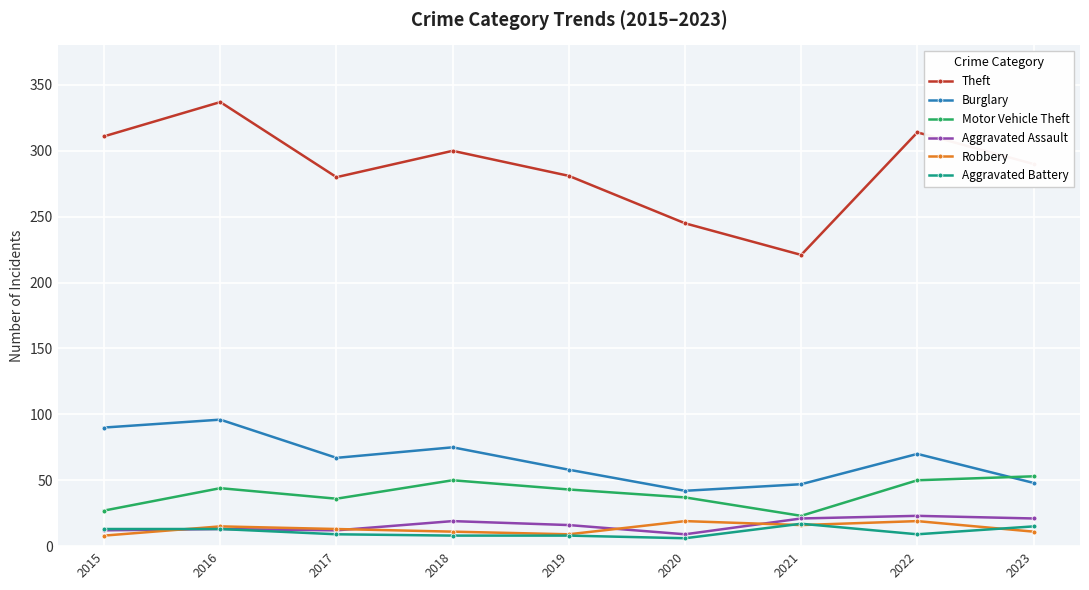

What is the value of the Aggravated Battery point at the 5th from the left?

8